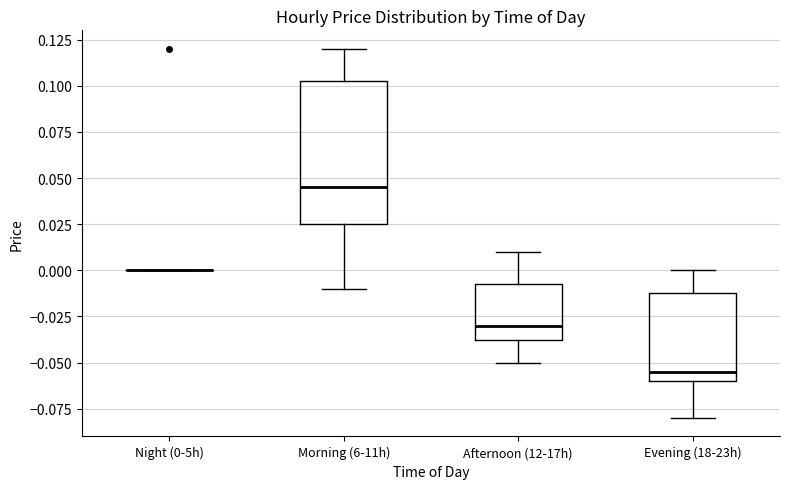

Reading left to right, transcribe this box plot: for each box, give where its median line is, the range the box spans, and where its two whiskers end, as read against the y-axis. The values are not printed on the chart, so give them approximately, as read against the axis.

Night (0-5h): box collapsed to a line at 0.000, whiskers 0.000 to 0.000
Morning (6-11h): median 0.045, box 0.025 to 0.105, whiskers -0.010 to 0.120
Afternoon (12-17h): median -0.030, box -0.035 to -0.005, whiskers -0.050 to 0.010
Evening (18-23h): median -0.055, box -0.060 to -0.010, whiskers -0.080 to 0.000